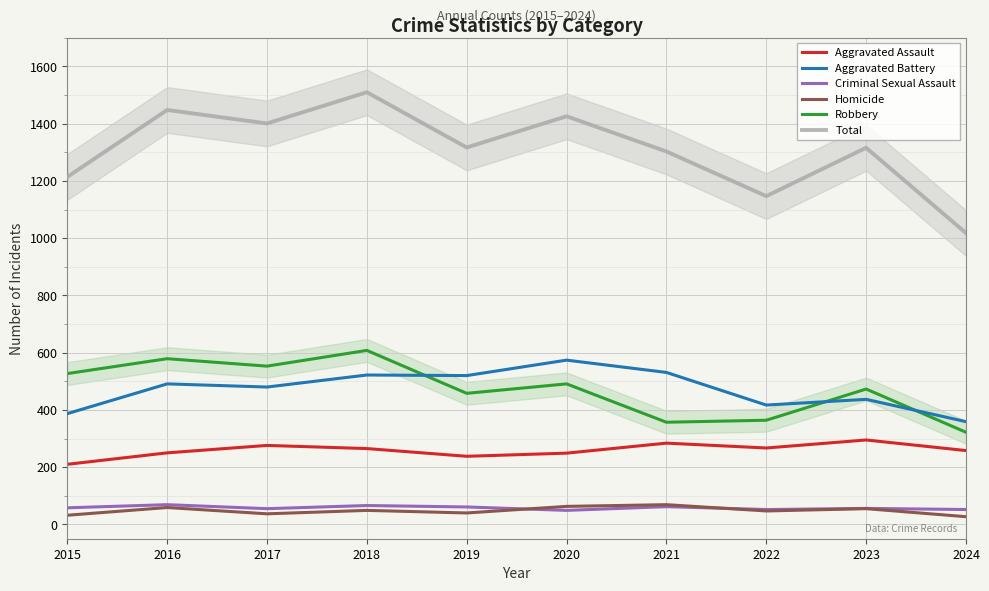

What is the value of the Homicide point at the 6th from the left?

63